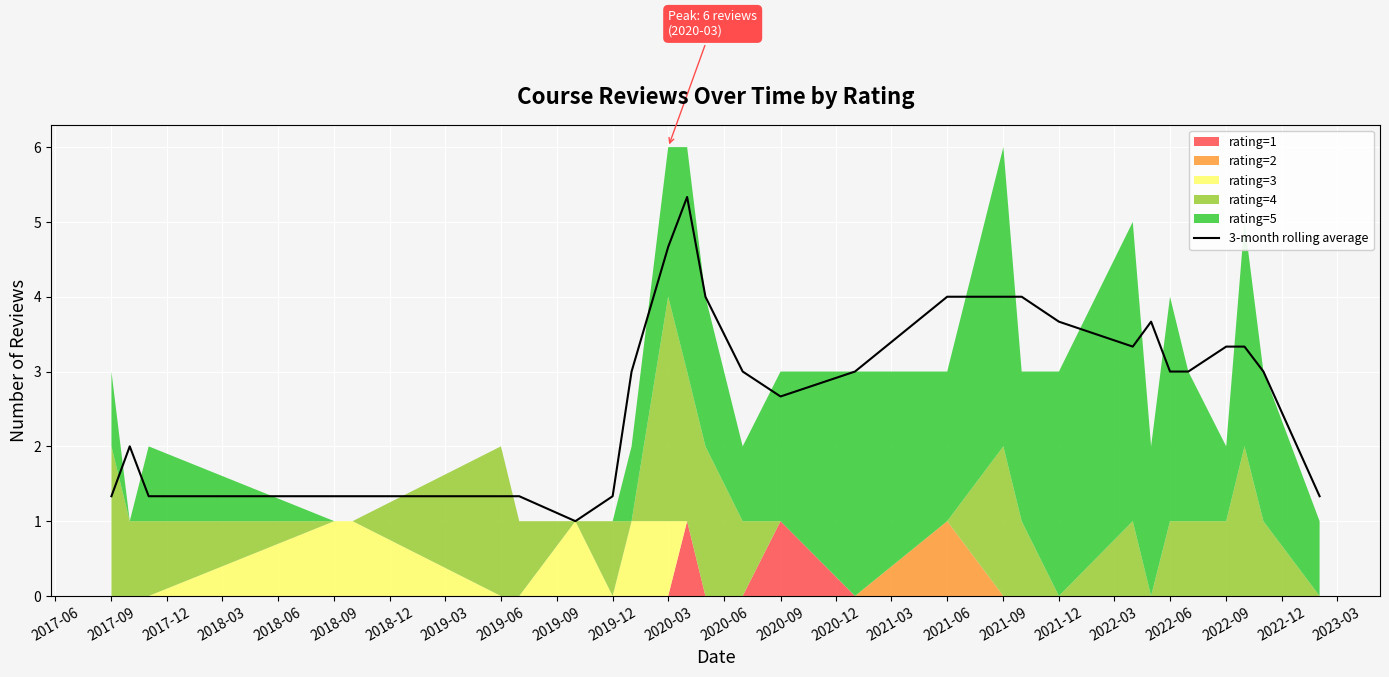

Is it true that the value at 2023-03 is 1.4?

False